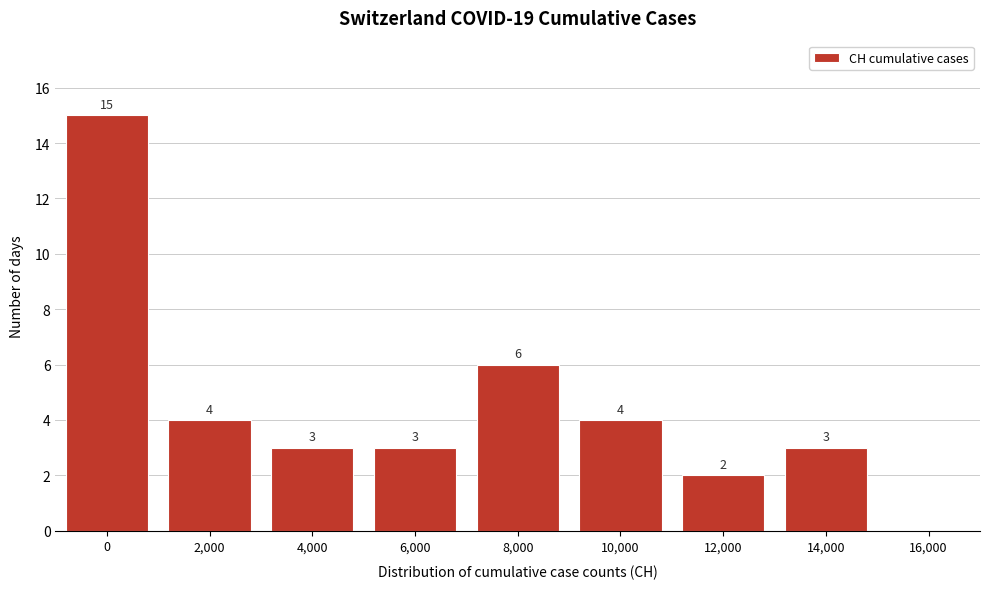

Reading left to right, list all the values displayed in this chart.

0=15	2,000=4	4,000=3	6,000=3	8,000=6	10,000=4	12,000=2	14,000=3	16,000=0